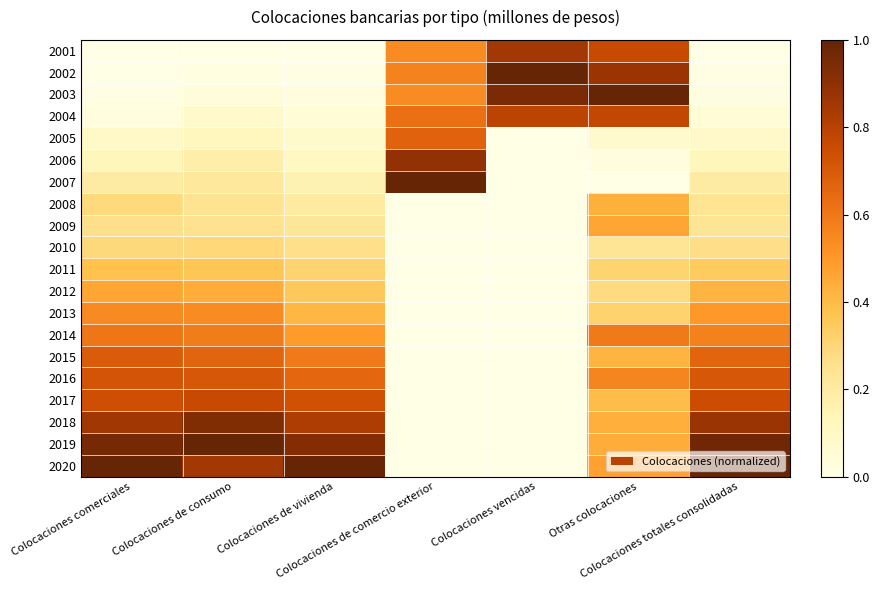

Reading left to right, transcribe all the data shown in this chart.

2001: Colocaciones comerciales=0.0	Colocaciones de consumo=0.0	Colocaciones de vivienda=0.0	Colocaciones de comercio exterior=0.5	Colocaciones vencidas=0.8	Otras colocaciones=0.8	Colocaciones totales consolidadas=0.0
2002: Colocaciones comerciales=0.0	Colocaciones de consumo=0.0	Colocaciones de vivienda=0.0	Colocaciones de comercio exterior=0.6	Colocaciones vencidas=1.0	Otras colocaciones=0.9	Colocaciones totales consolidadas=0.0
2003: Colocaciones comerciales=0.0	Colocaciones de consumo=0.0	Colocaciones de vivienda=0.0	Colocaciones de comercio exterior=0.5	Colocaciones vencidas=0.9	Otras colocaciones=1.0	Colocaciones totales consolidadas=0.0
2004: Colocaciones comerciales=0.0	Colocaciones de consumo=0.1	Colocaciones de vivienda=0.0	Colocaciones de comercio exterior=0.6	Colocaciones vencidas=0.8	Otras colocaciones=0.8	Colocaciones totales consolidadas=0.0
2005: Colocaciones comerciales=0.1	Colocaciones de consumo=0.1	Colocaciones de vivienda=0.1	Colocaciones de comercio exterior=0.7	Colocaciones vencidas=0.0	Otras colocaciones=0.1	Colocaciones totales consolidadas=0.1
2006: Colocaciones comerciales=0.1	Colocaciones de consumo=0.2	Colocaciones de vivienda=0.1	Colocaciones de comercio exterior=0.9	Colocaciones vencidas=0.0	Otras colocaciones=0.0	Colocaciones totales consolidadas=0.1
2007: Colocaciones comerciales=0.2	Colocaciones de consumo=0.2	Colocaciones de vivienda=0.2	Colocaciones de comercio exterior=1.0	Colocaciones vencidas=0.0	Otras colocaciones=0.0	Colocaciones totales consolidadas=0.2
2008: Colocaciones comerciales=0.3	Colocaciones de consumo=0.2	Colocaciones de vivienda=0.2	Colocaciones de comercio exterior=0.0	Colocaciones vencidas=0.0	Otras colocaciones=0.4	Colocaciones totales consolidadas=0.2
2009: Colocaciones comerciales=0.3	Colocaciones de consumo=0.3	Colocaciones de vivienda=0.2	Colocaciones de comercio exterior=0.0	Colocaciones vencidas=0.0	Otras colocaciones=0.5	Colocaciones totales consolidadas=0.2
2010: Colocaciones comerciales=0.3	Colocaciones de consumo=0.3	Colocaciones de vivienda=0.3	Colocaciones de comercio exterior=0.0	Colocaciones vencidas=0.0	Otras colocaciones=0.2	Colocaciones totales consolidadas=0.3
2011: Colocaciones comerciales=0.4	Colocaciones de consumo=0.4	Colocaciones de vivienda=0.3	Colocaciones de comercio exterior=0.0	Colocaciones vencidas=0.0	Otras colocaciones=0.3	Colocaciones totales consolidadas=0.3
2012: Colocaciones comerciales=0.5	Colocaciones de consumo=0.4	Colocaciones de vivienda=0.4	Colocaciones de comercio exterior=0.0	Colocaciones vencidas=0.0	Otras colocaciones=0.3	Colocaciones totales consolidadas=0.4
2013: Colocaciones comerciales=0.5	Colocaciones de consumo=0.5	Colocaciones de vivienda=0.4	Colocaciones de comercio exterior=0.0	Colocaciones vencidas=0.0	Otras colocaciones=0.3	Colocaciones totales consolidadas=0.5
2014: Colocaciones comerciales=0.6	Colocaciones de consumo=0.6	Colocaciones de vivienda=0.5	Colocaciones de comercio exterior=0.0	Colocaciones vencidas=0.0	Otras colocaciones=0.6	Colocaciones totales consolidadas=0.6
2015: Colocaciones comerciales=0.7	Colocaciones de consumo=0.7	Colocaciones de vivienda=0.6	Colocaciones de comercio exterior=0.0	Colocaciones vencidas=0.0	Otras colocaciones=0.4	Colocaciones totales consolidadas=0.7
2016: Colocaciones comerciales=0.7	Colocaciones de consumo=0.7	Colocaciones de vivienda=0.7	Colocaciones de comercio exterior=0.0	Colocaciones vencidas=0.0	Otras colocaciones=0.6	Colocaciones totales consolidadas=0.7
2017: Colocaciones comerciales=0.7	Colocaciones de consumo=0.8	Colocaciones de vivienda=0.7	Colocaciones de comercio exterior=0.0	Colocaciones vencidas=0.0	Otras colocaciones=0.4	Colocaciones totales consolidadas=0.7
2018: Colocaciones comerciales=0.9	Colocaciones de consumo=0.9	Colocaciones de vivienda=0.8	Colocaciones de comercio exterior=0.0	Colocaciones vencidas=0.0	Otras colocaciones=0.4	Colocaciones totales consolidadas=0.9
2019: Colocaciones comerciales=1.0	Colocaciones de consumo=1.0	Colocaciones de vivienda=0.9	Colocaciones de comercio exterior=0.0	Colocaciones vencidas=0.0	Otras colocaciones=0.4	Colocaciones totales consolidadas=1.0
2020: Colocaciones comerciales=1.0	Colocaciones de consumo=0.8	Colocaciones de vivienda=1.0	Colocaciones de comercio exterior=0.0	Colocaciones vencidas=0.0	Otras colocaciones=0.5	Colocaciones totales consolidadas=1.0